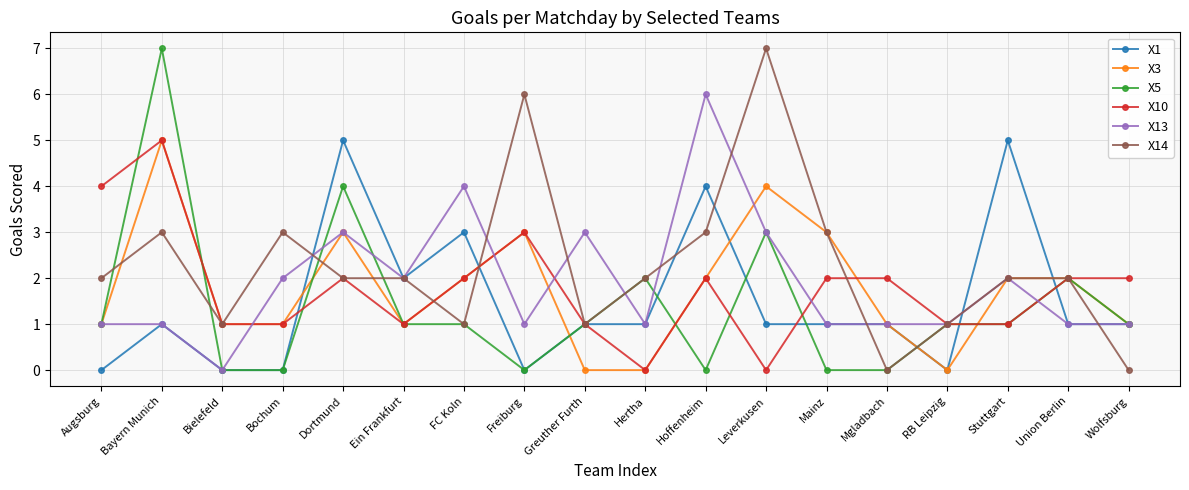

What is the average value of the X5 series?

1